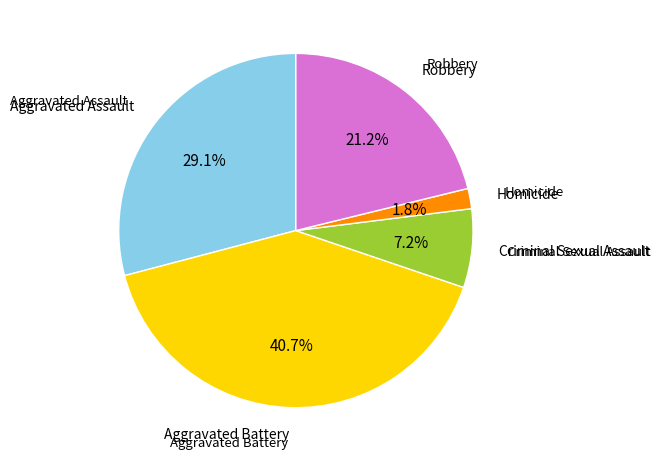

What percentage is the Homicide slice, to the nearest percent?

2%